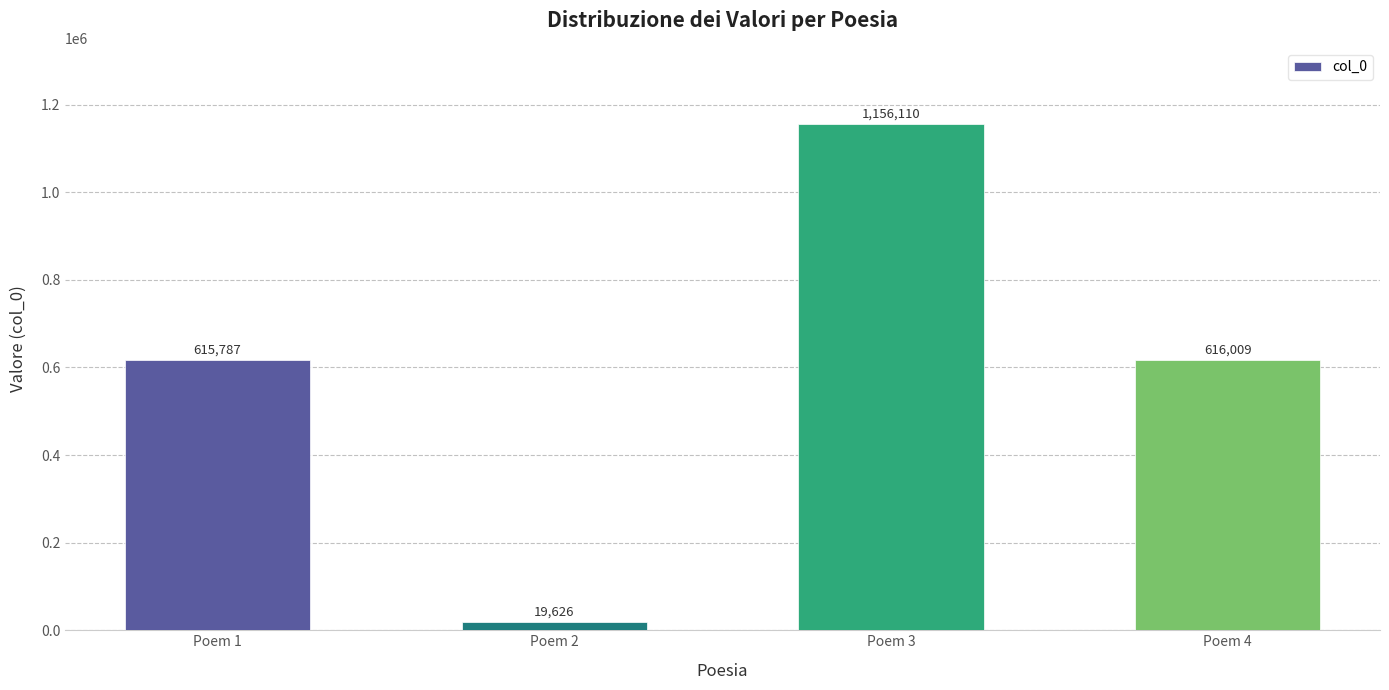

The value at Poem 3 is 549512. True or false?

False